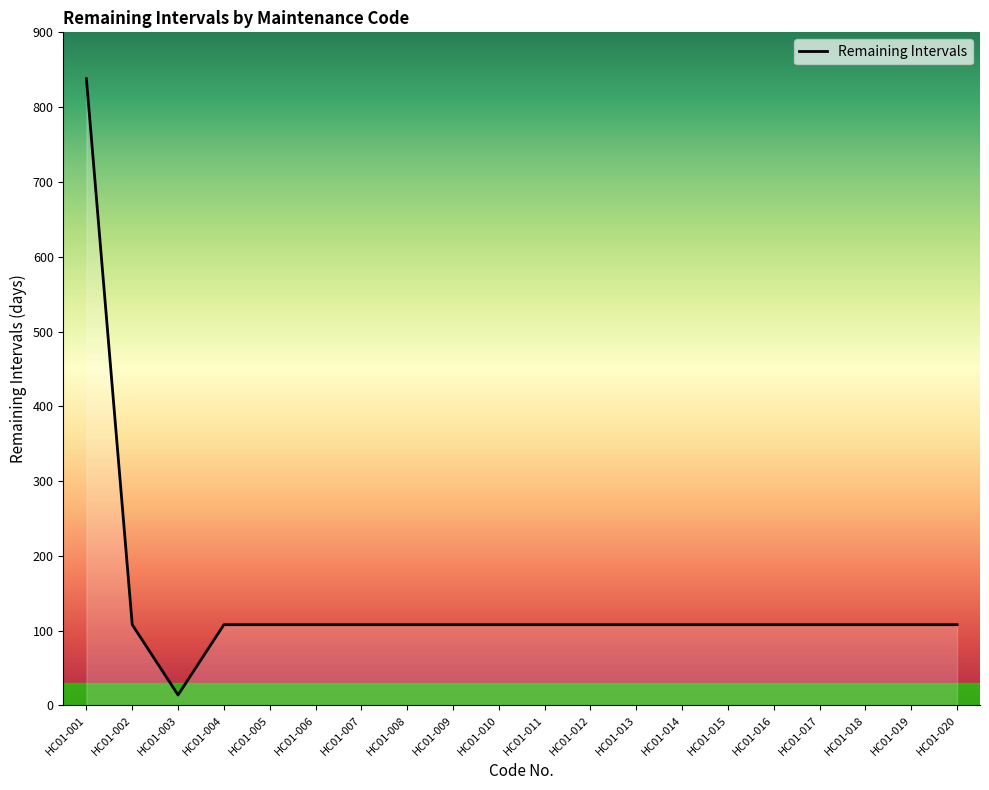

What is the difference between the maximum and minimum values?

824